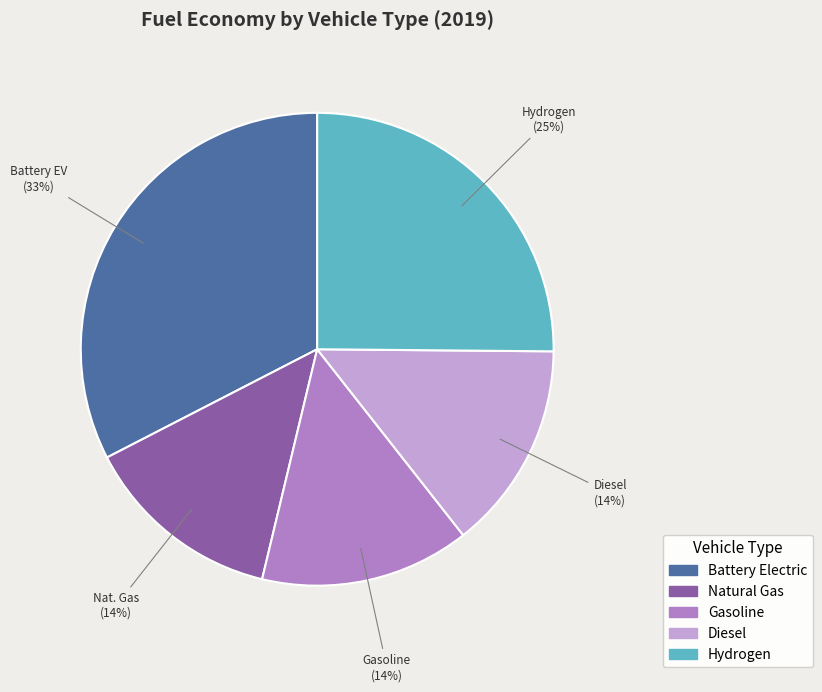

Is there any slice that represents more than half of the pie?

No